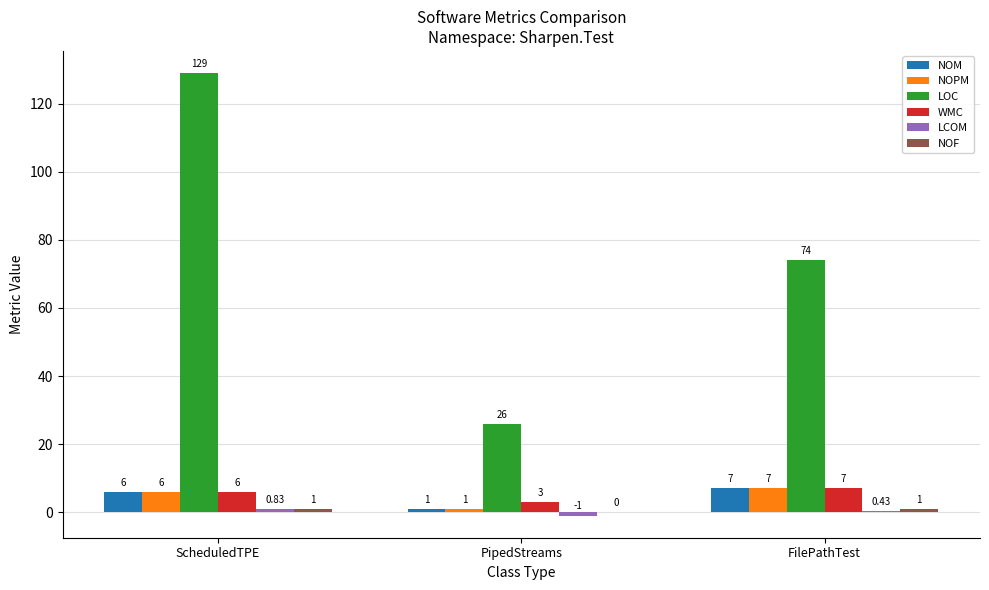

At which category is the sum across all series the highest?

ScheduledTPE